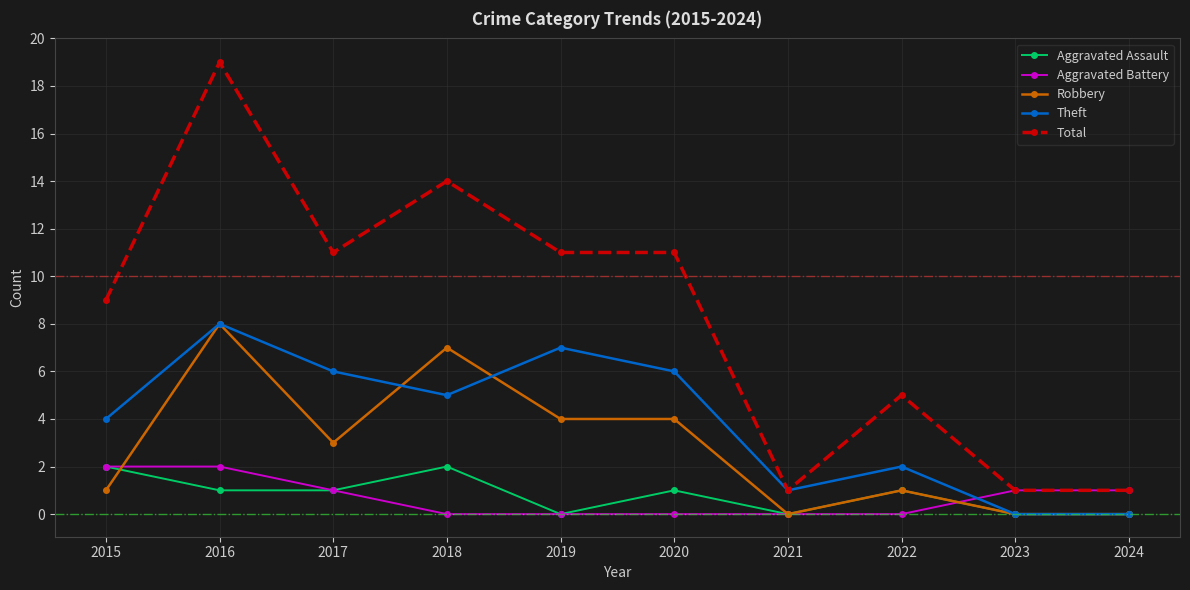

True or false: Aggravated Assault has a value of 1 at 2018.

False